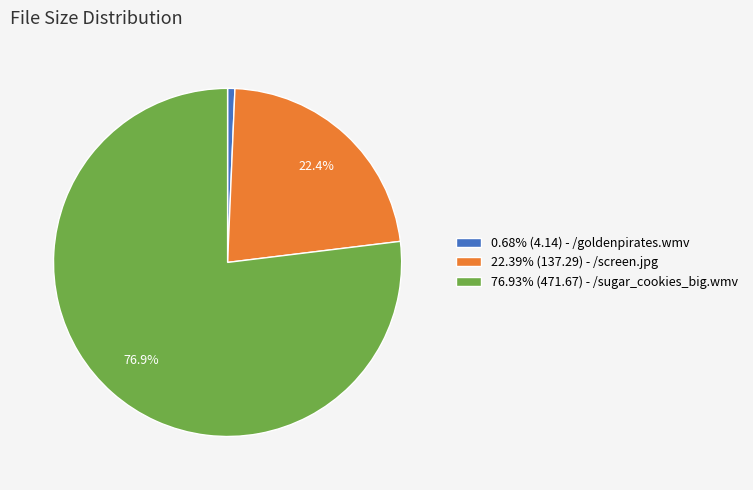

Is there any slice that represents more than half of the pie?

Yes